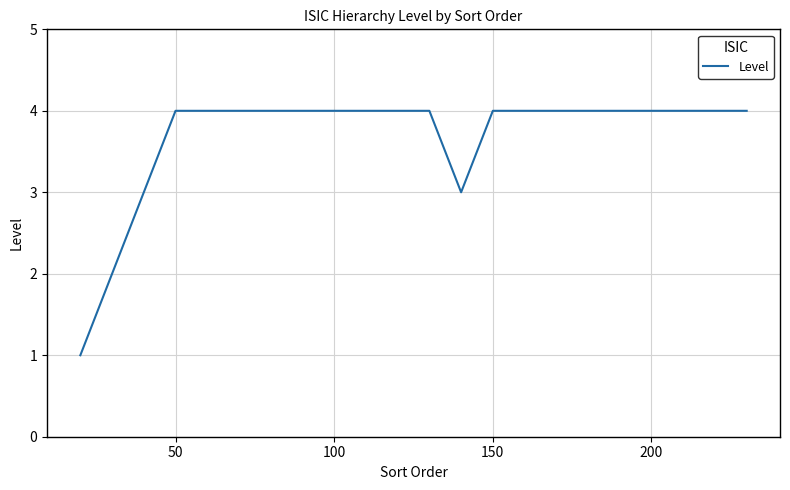

What is the greatest value displayed?

4